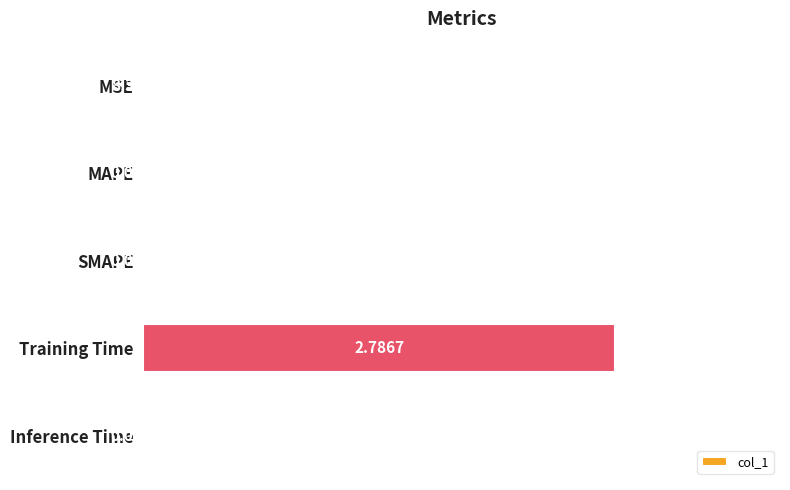

At which category does the chart reach its peak across all series?

Training Time